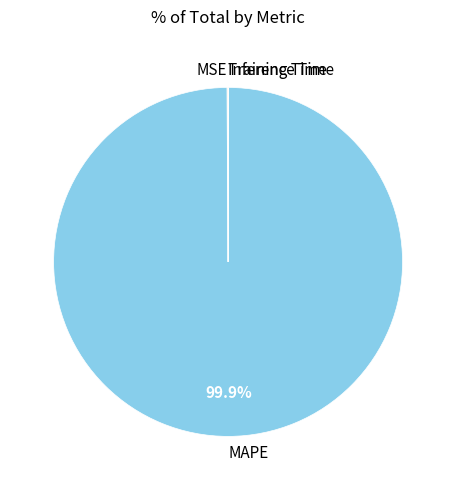

What is the largest slice in the pie chart?

MAPE